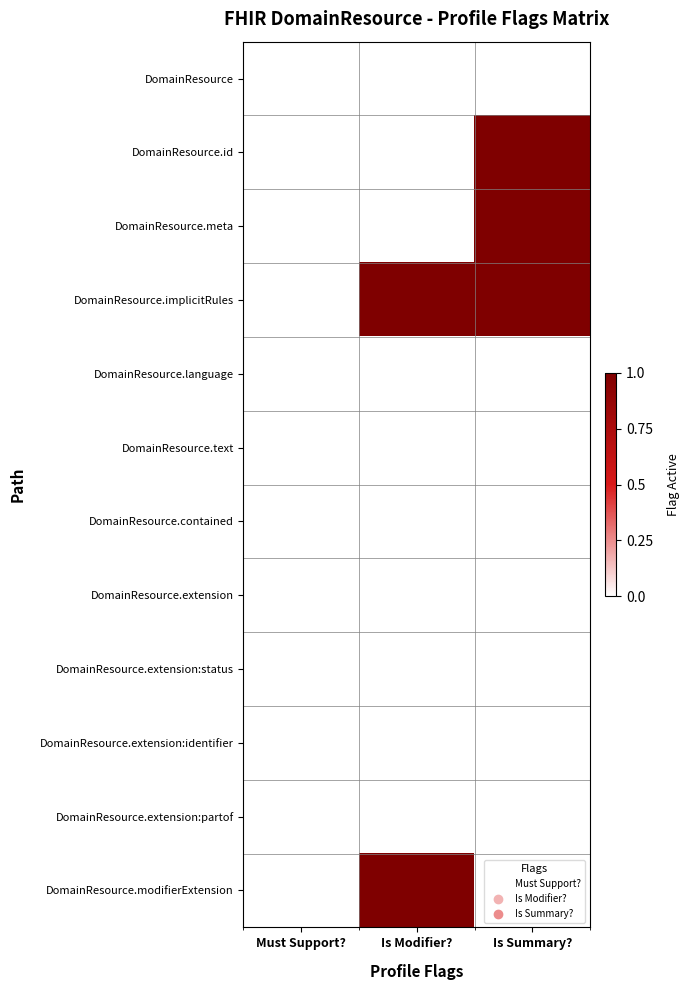

At how many categories does at least one series exceed 0?

2